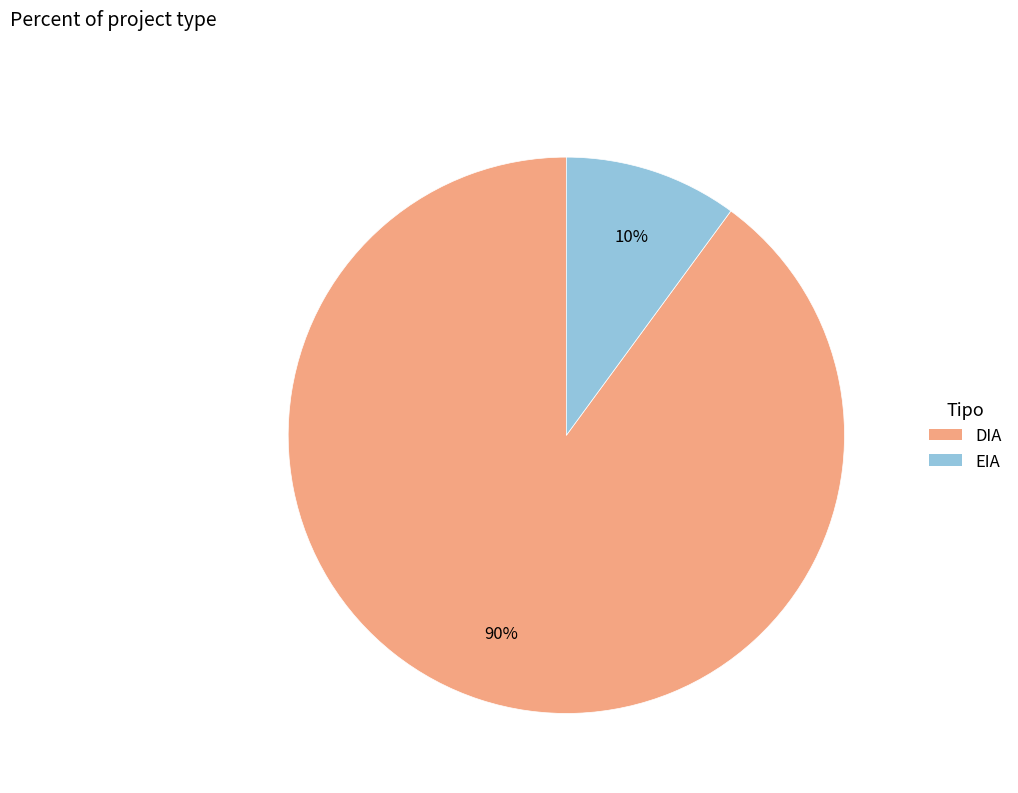

To the nearest percent, what is the average slice percentage?

50%